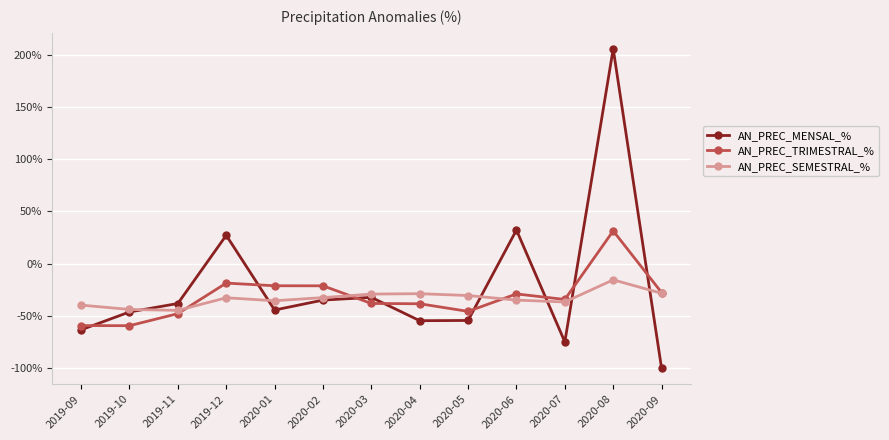

What are all the series names shown in the legend?

AN_PREC_MENSAL_%, AN_PREC_TRIMESTRAL_%, AN_PREC_SEMESTRAL_%